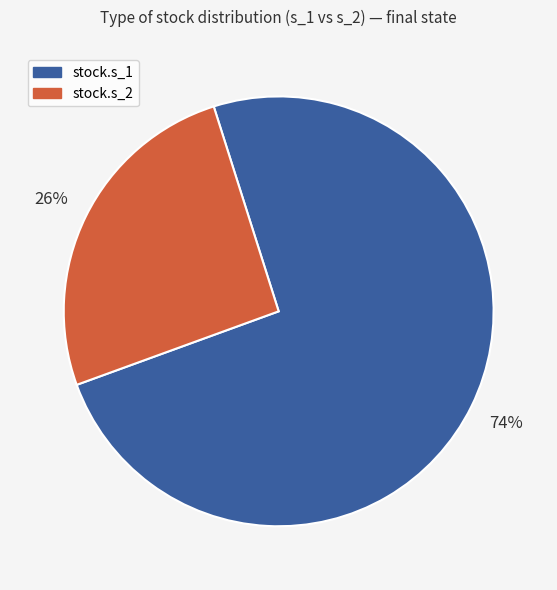

To the nearest percent, what percentage of the pie is stock.s_1?

74%